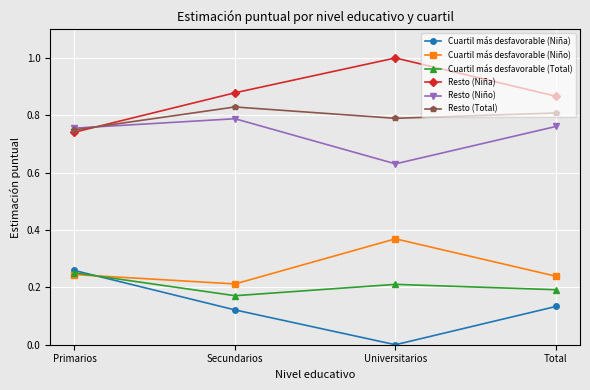

At Total, list the series in order from largest to smallest.

Resto (Niña), Resto (Total), Resto (Niño), Cuartil más desfavorable (Niño), Cuartil más desfavorable (Total), Cuartil más desfavorable (Niña)